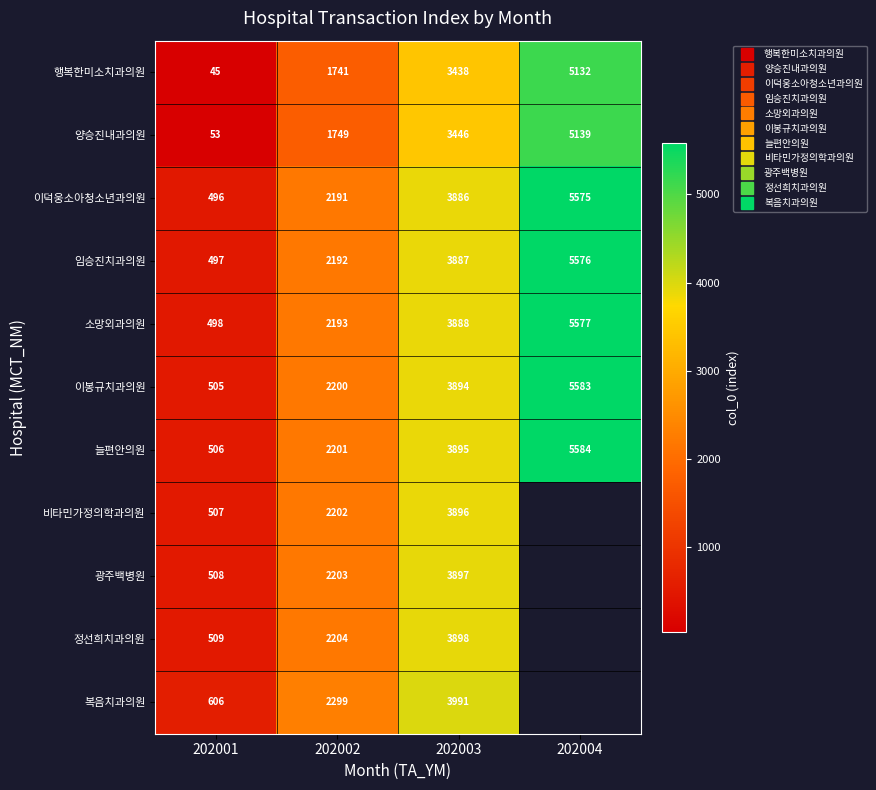

Which series has the largest total across all categories?

늘편안의원